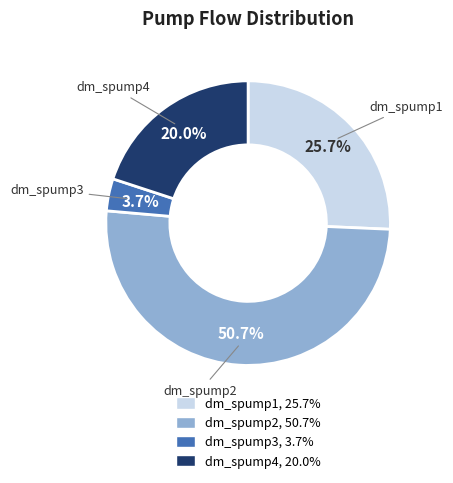

How many slices are in this pie chart?

4